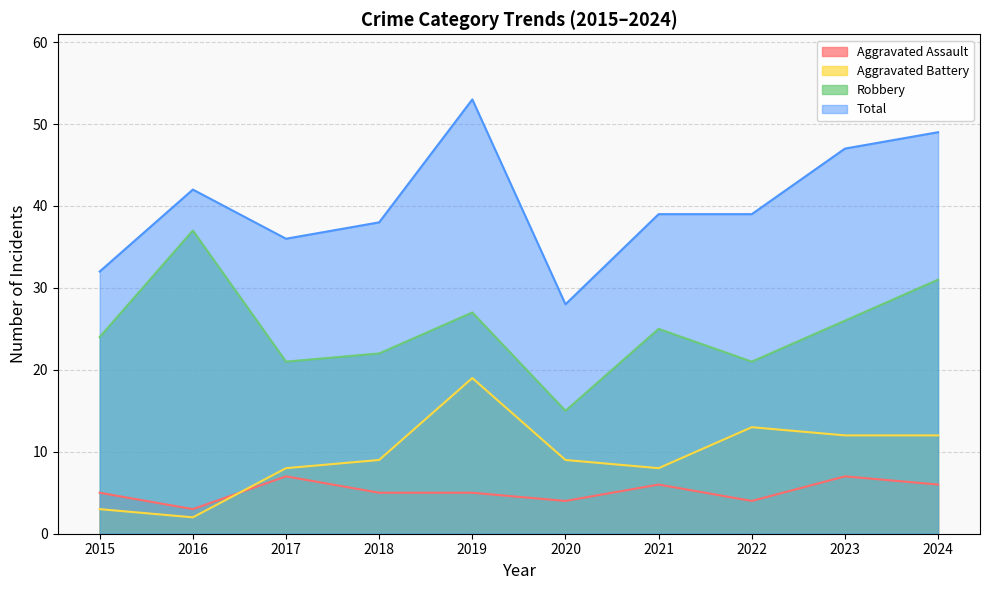

What is the difference between the Aggravated Assault values at 2023 and 2015?

2